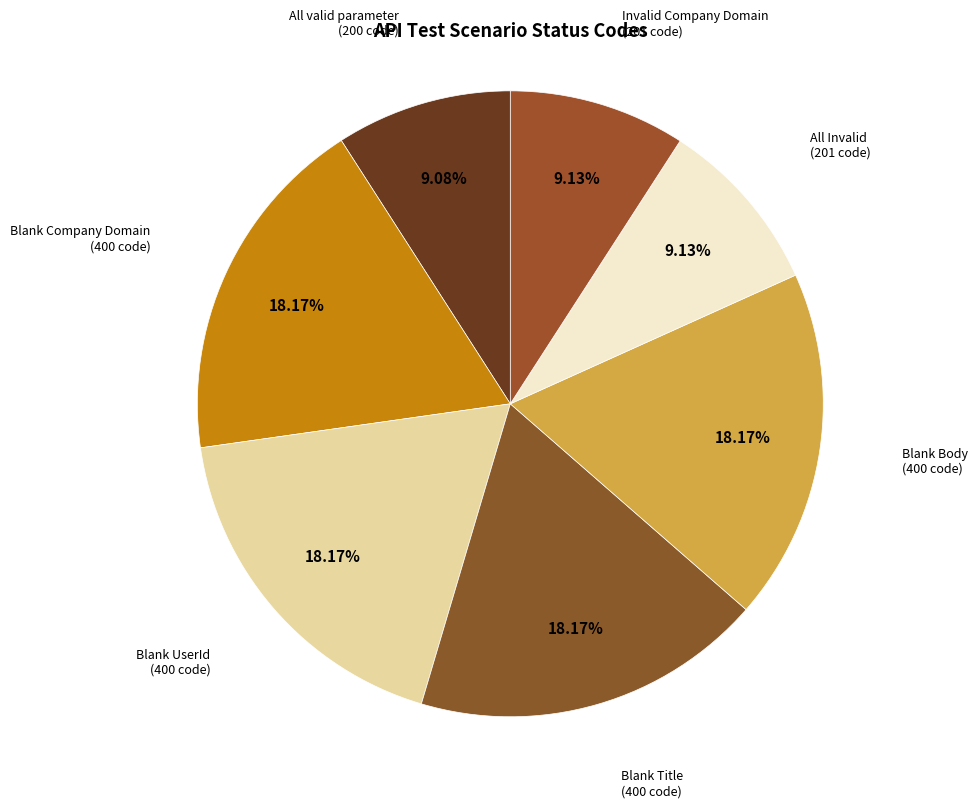

Does Blank Title account for over 50% of the chart?

No